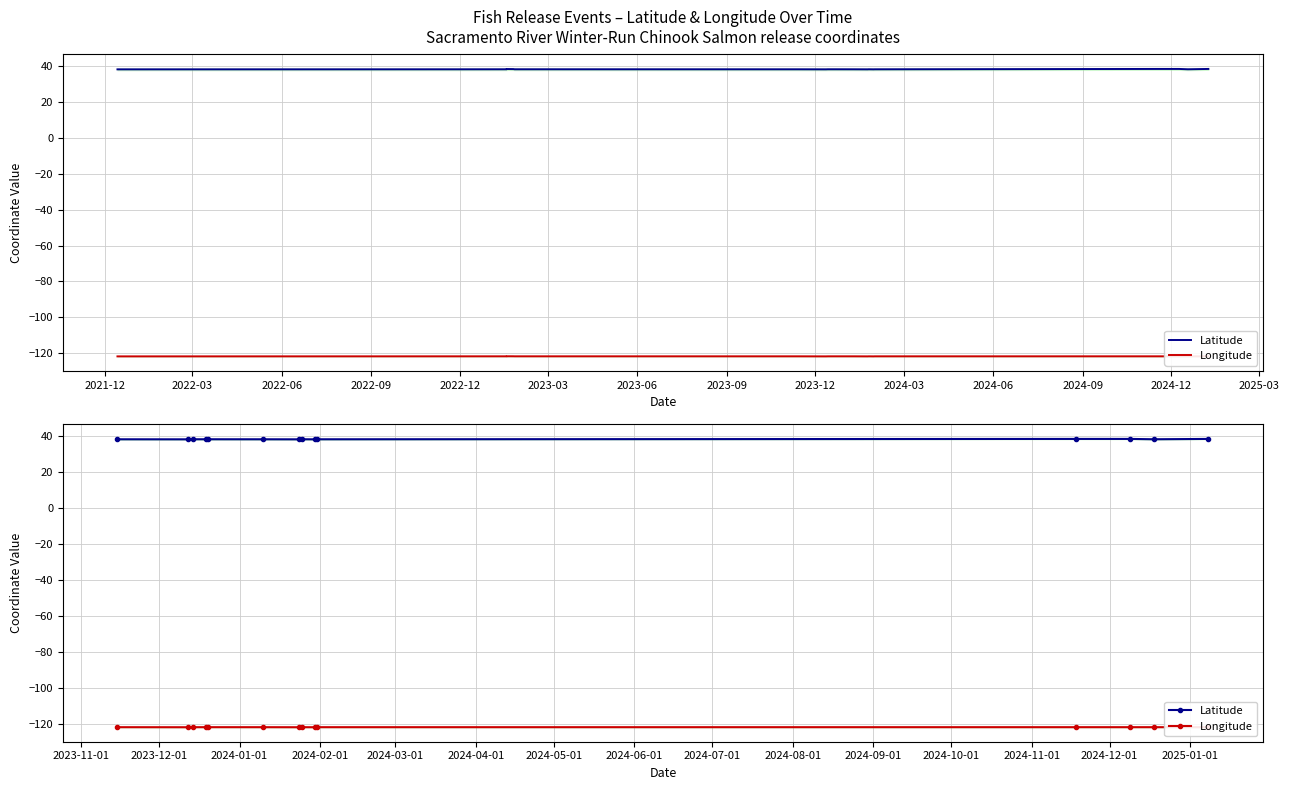

Is it true that Latitude equals 16.3 at 2023-03?

False